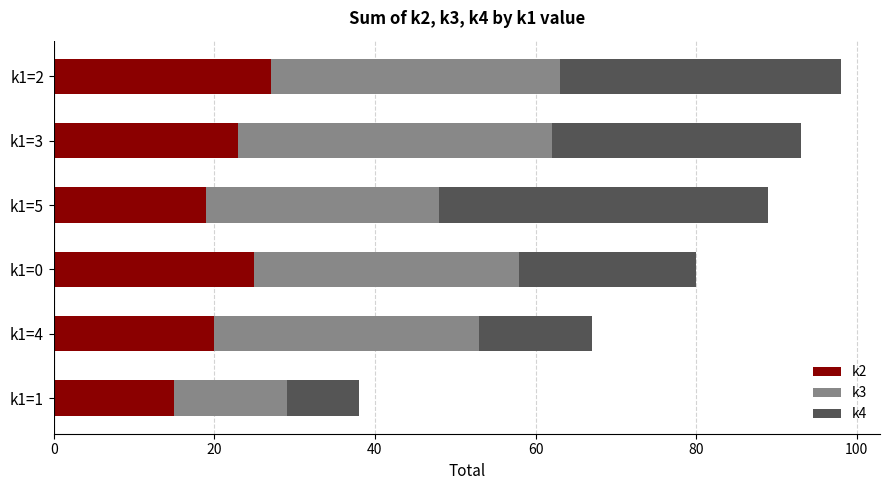

What is the average value of the k2 series?

22